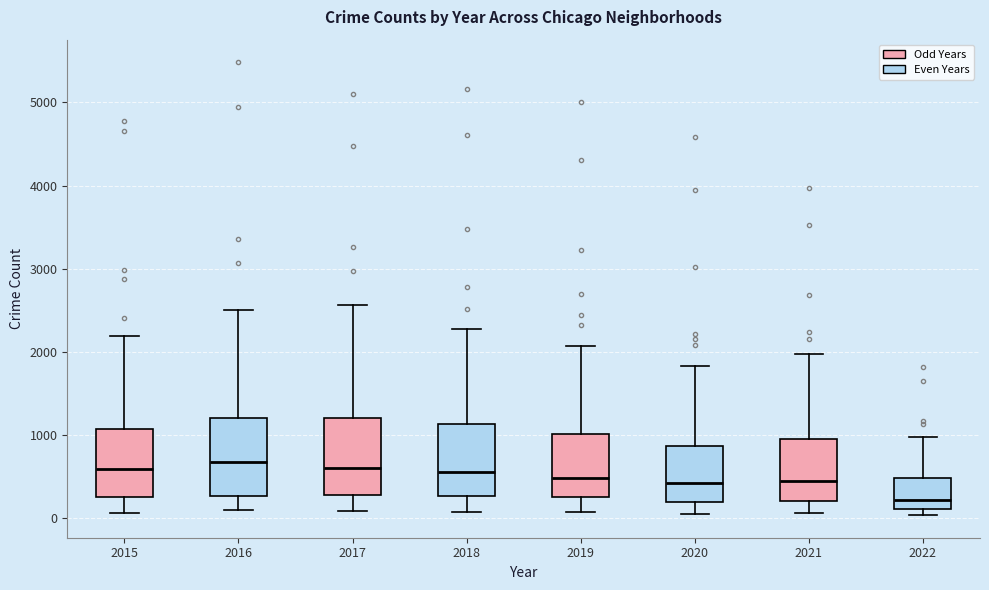

Reading left to right, read every box against the y-axis: the position of its median line, the range the box covers, and the ends of its whiskers. The values are not printed on the chart, so give them approximately, as read against the axis.

2015: median 600, box 300 to 1100, whiskers 100 to 2200
2016: median 700, box 300 to 1200, whiskers 100 to 2500
2017: median 600, box 300 to 1200, whiskers 100 to 2600
2018: median 600, box 300 to 1100, whiskers 100 to 2300
2019: median 500, box 300 to 1000, whiskers 100 to 2100
2020: median 400, box 200 to 900, whiskers 100 to 1800
2021: median 500, box 200 to 1000, whiskers 100 to 2000
2022: median 200, box 100 to 500, whiskers 0 to 1000